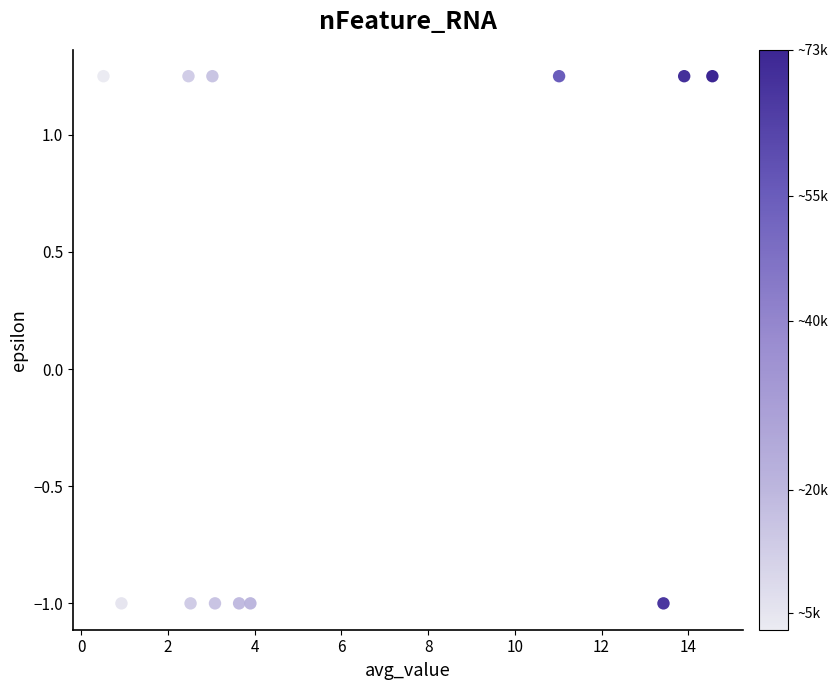

What is the range of X values (max minus min)?

14.0